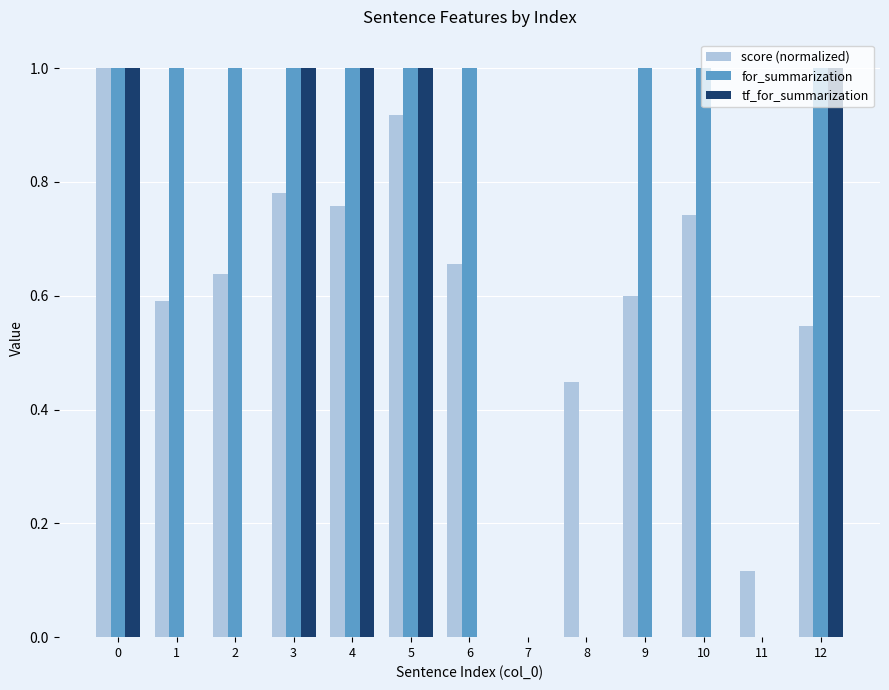

Read the for_summarization value at 9.

1.0